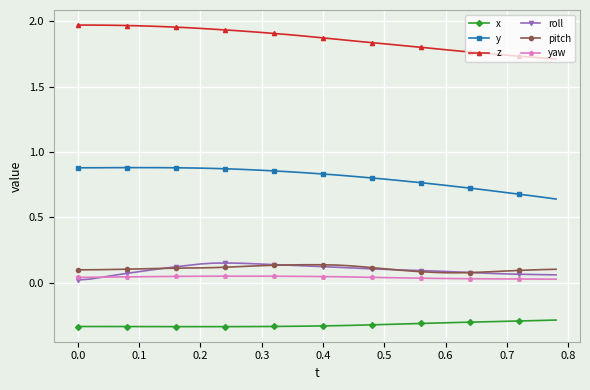

At how many categories does at least one series exceed 1?

40